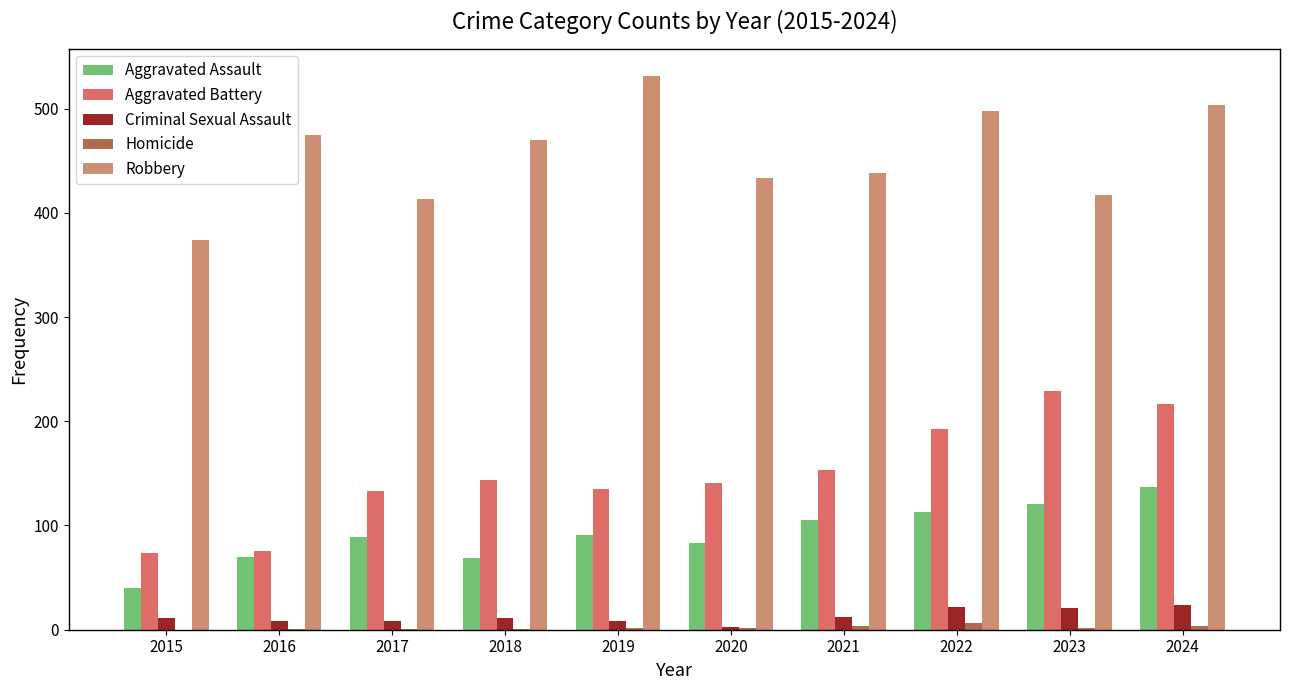

The value of Aggravated Battery at 2020 is 188. True or false?

False